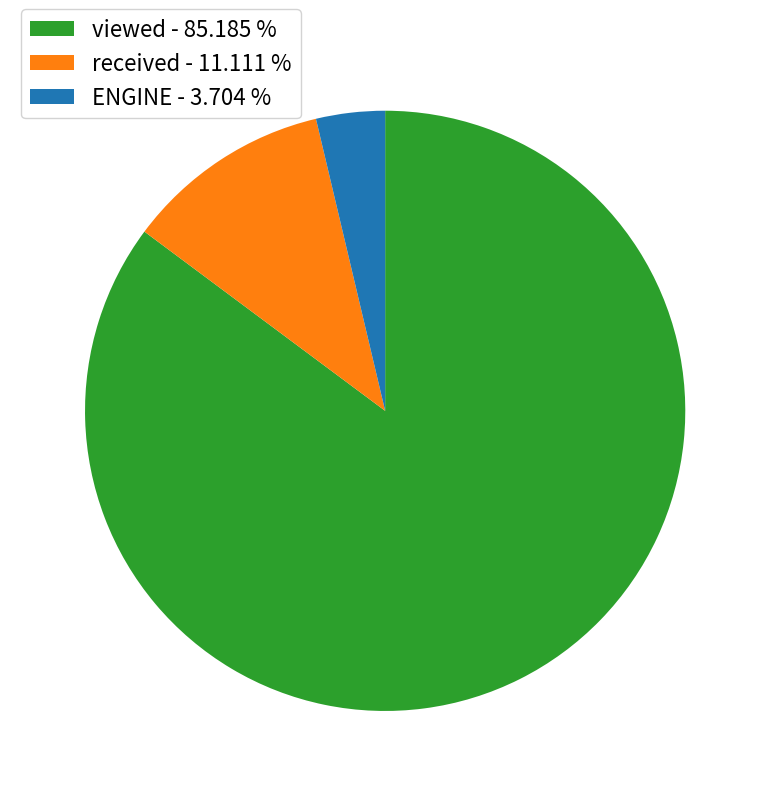

Is there a majority slice in this chart?

Yes